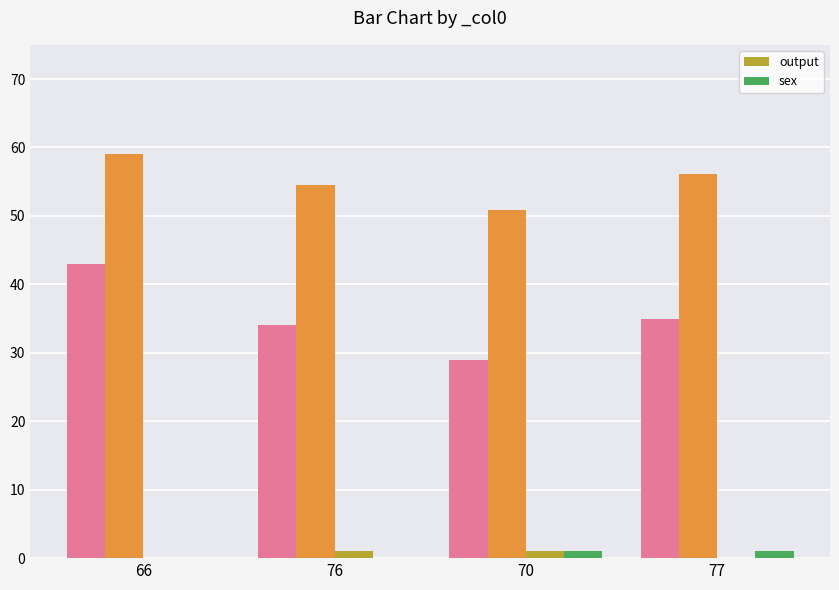

What is the total value across all series at 77?

1